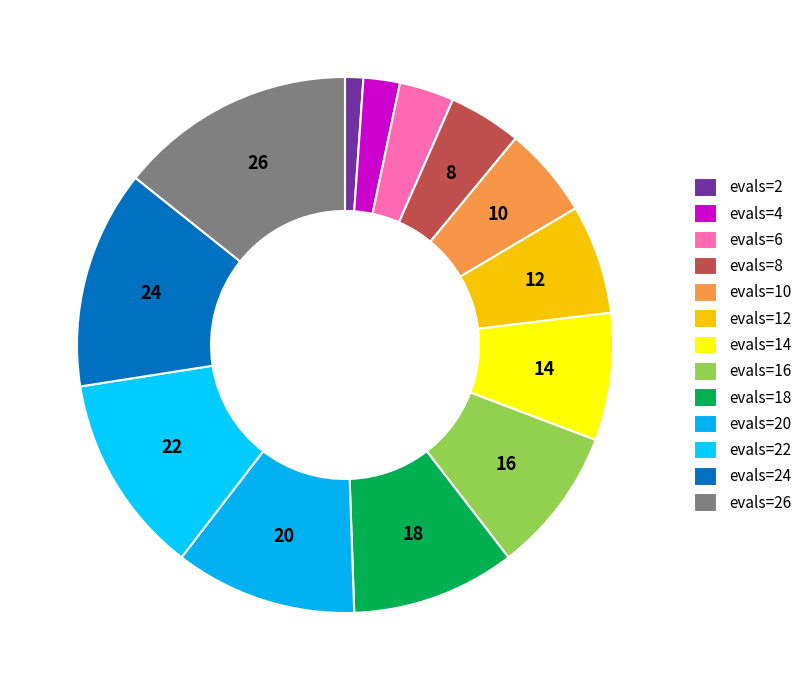

Does any single category account for the majority?

No